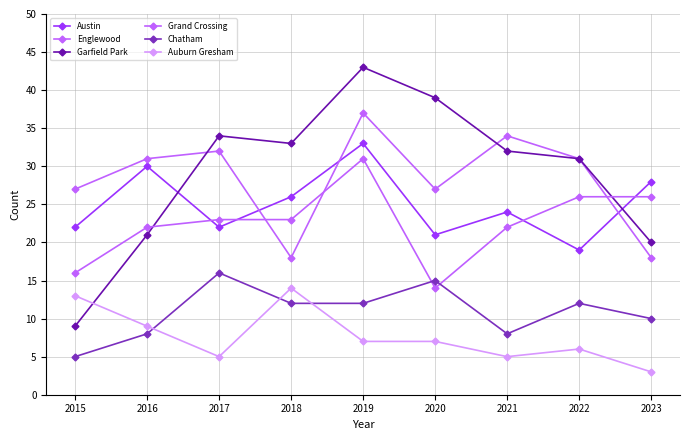

Which has a higher value, 2019 or 2018?

2019